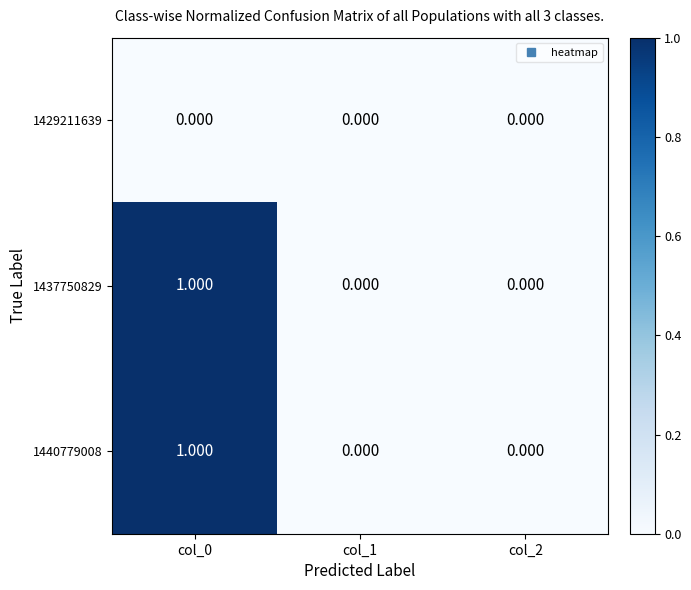

How many distinct data groups are displayed?

3